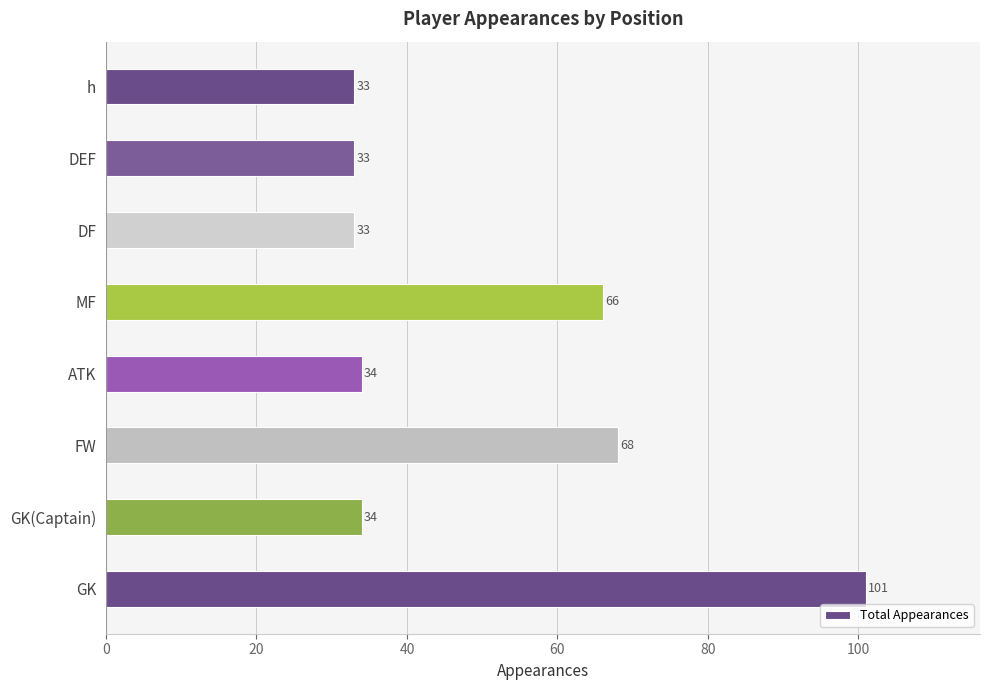

Read the value at ATK.

34